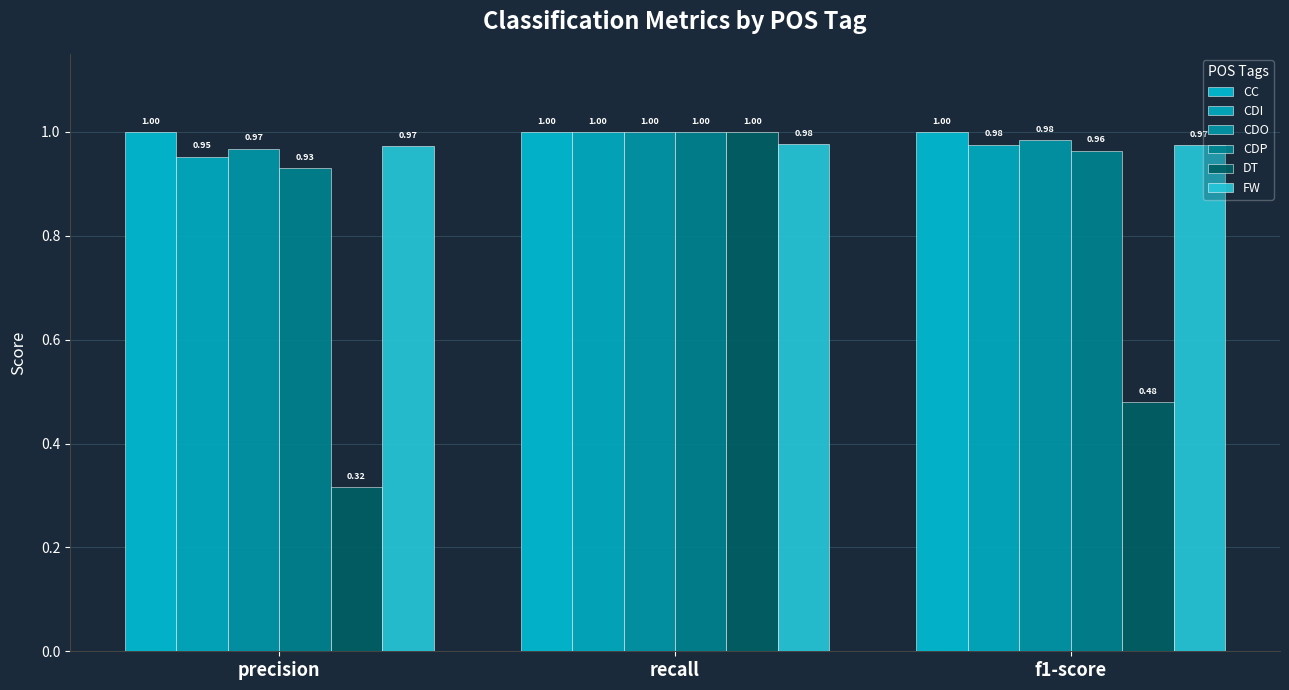

The CDI series shows 1.6 at precision. True or false?

False